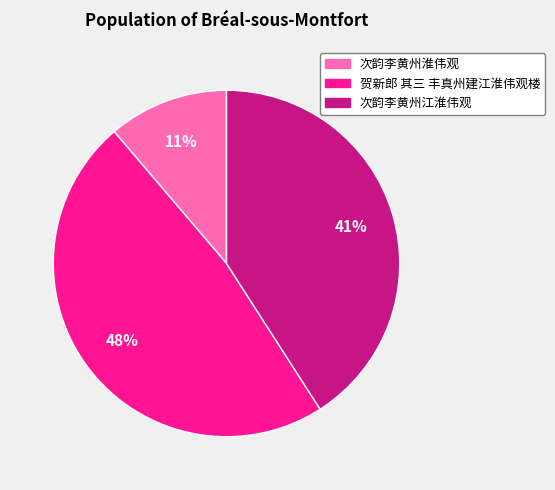

Between 贺新郎 其三 丰真州建江淮伟观楼 and 次韵李黄州江淮伟观, which is larger?

贺新郎 其三 丰真州建江淮伟观楼